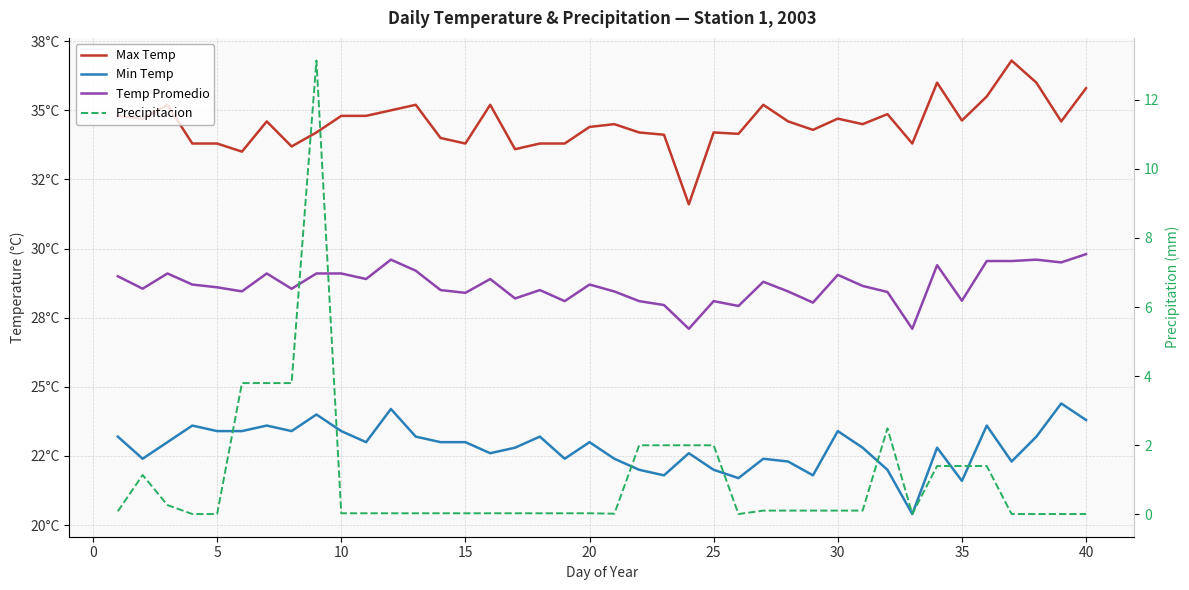

Is the value of Precipitacion at 5 greater than the value of Max Temp at 35?

No